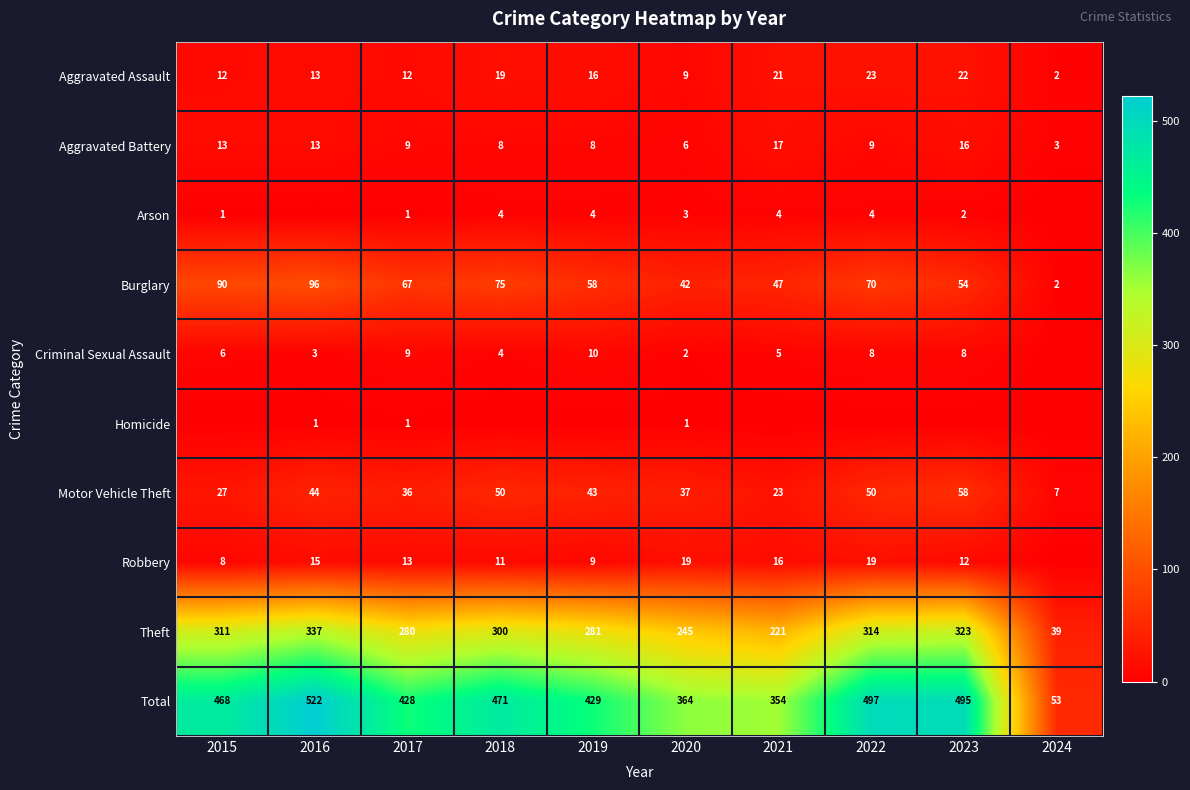

What is the greatest value displayed?

522